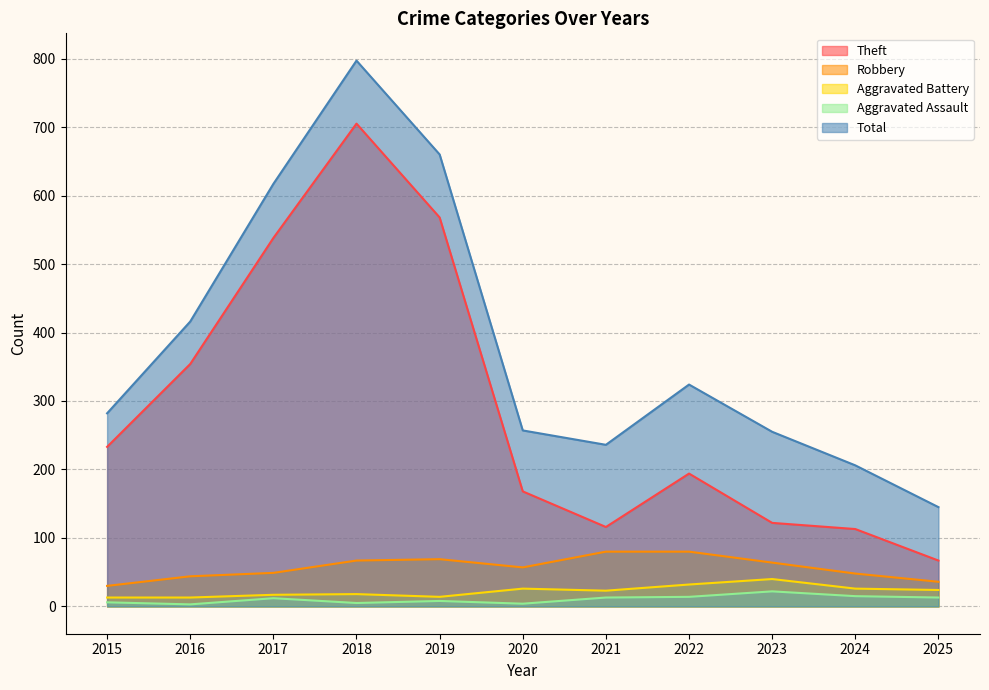

What is the total value across all series at 2024?

408